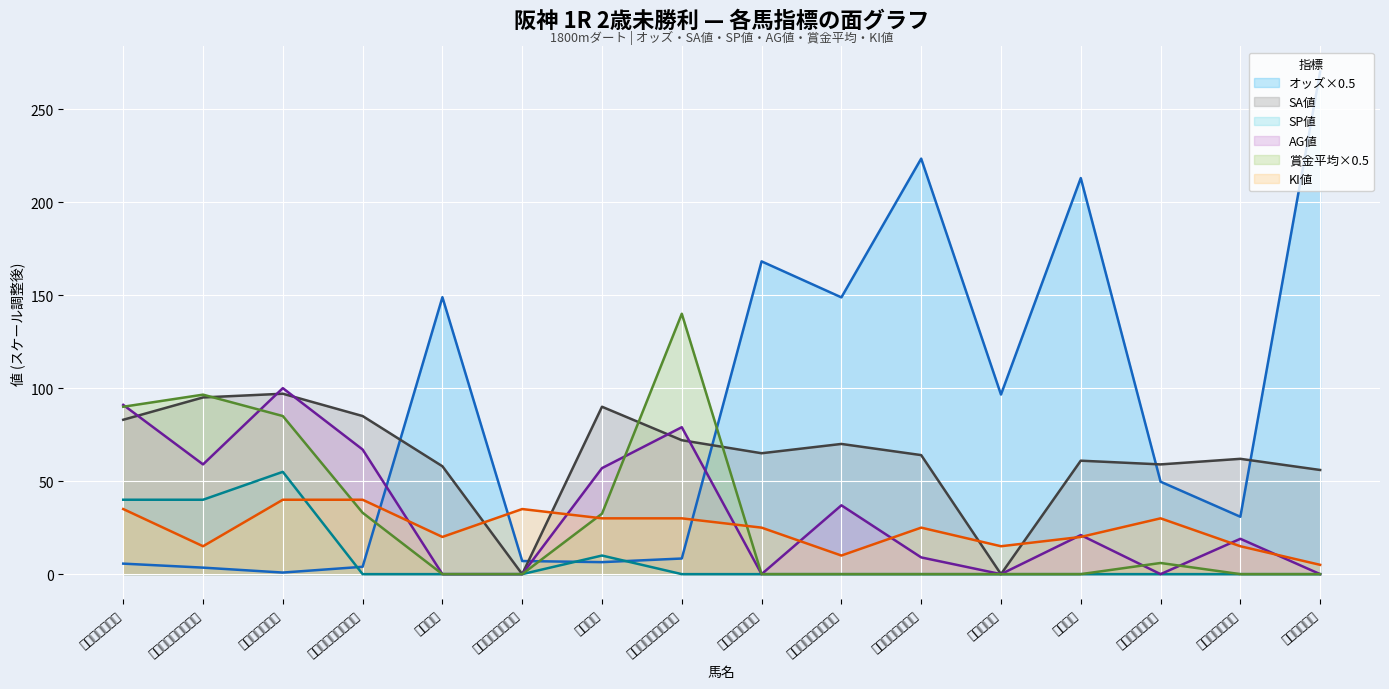

Reading left to right, transcribe all the data shown in this chart.

オッズ: 5.7	3.5	0.8	4.0	148.9	7.0	6.5	8.4	168.2	148.8	223.4	96.5	212.9	49.7	30.9	270.2
SA値: 83.0	95.0	97.0	85.0	58.0	0.0	90.0	72.0	65.0	70.0	64.0	0.0	61.0	59.0	62.0	56.0
SP値: 40.0	40.0	55.0	0.0	0.0	0.0	10.0	0.0	0.0	0.0	0.0	0.0	0.0	0.0	0.0	0.0
AG値: 91.0	59.0	100.0	67.0	0.0	0.0	57.0	79.0	0.0	37.0	9.0	0.0	21.0	0.0	19.0	0.0
賞金平均: 90.0	96.5	85.0	33.0	0.0	0.0	32.5	140.0	0.0	0.0	0.0	0.0	0.0	6.0	0.0	0.0
KI値: 35.0	15.0	40.0	40.0	20.0	35.0	30.0	30.0	25.0	10.0	25.0	15.0	20.0	30.0	15.0	5.0